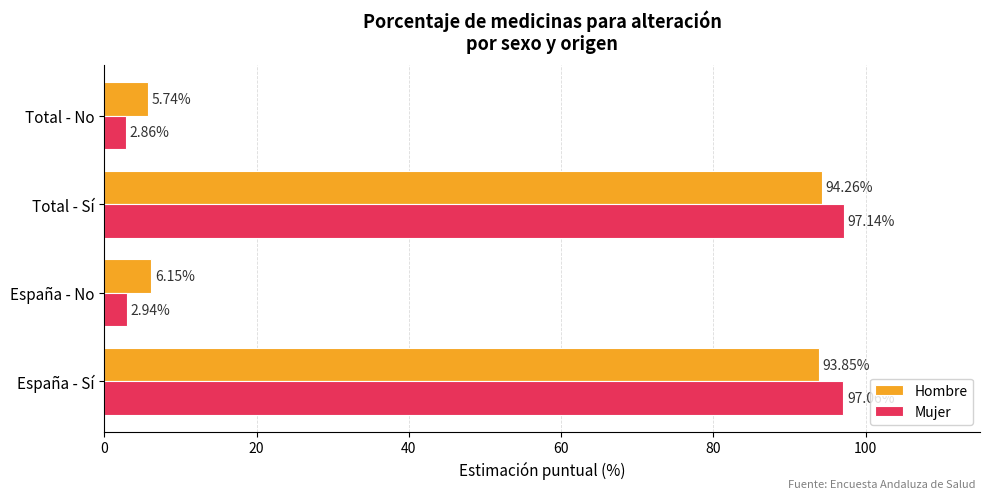

What is the difference between the highest and lowest values at España - Sí?

3.2